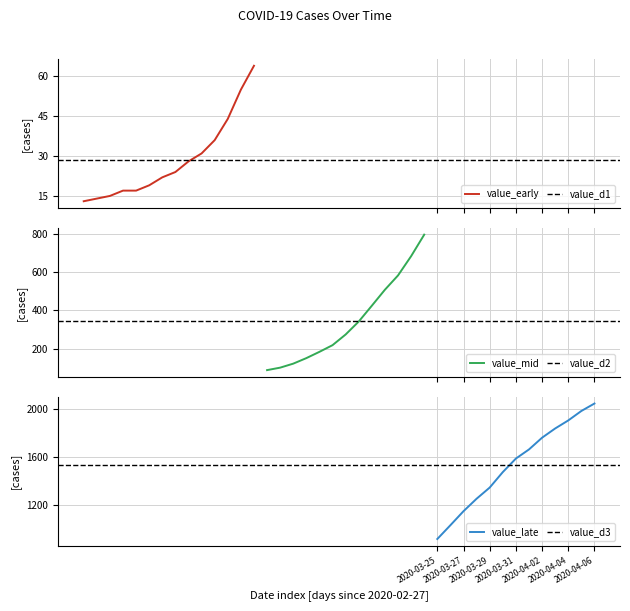

What is the value of the 38th point from the left?

1908